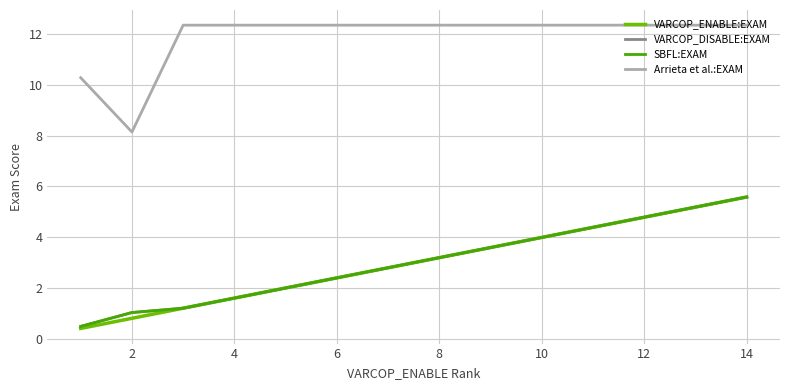

Does the chart have visible grid lines?

Yes